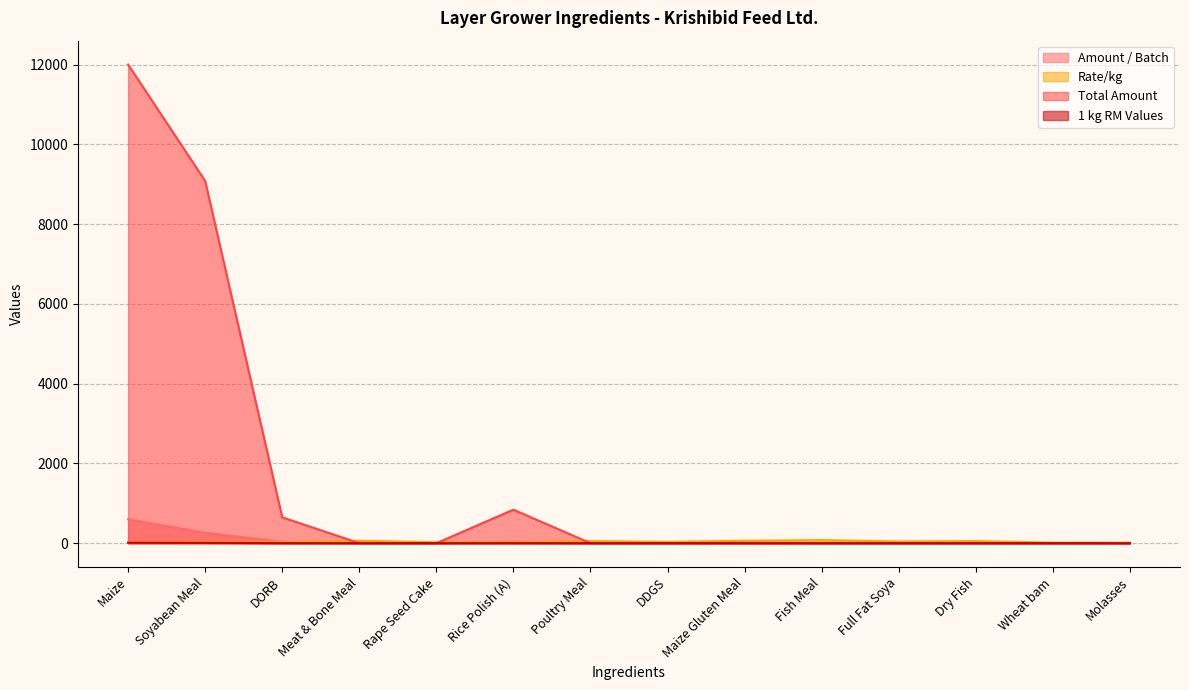

True or false: Amount / Batch has more than 0 interior local peaks.

True